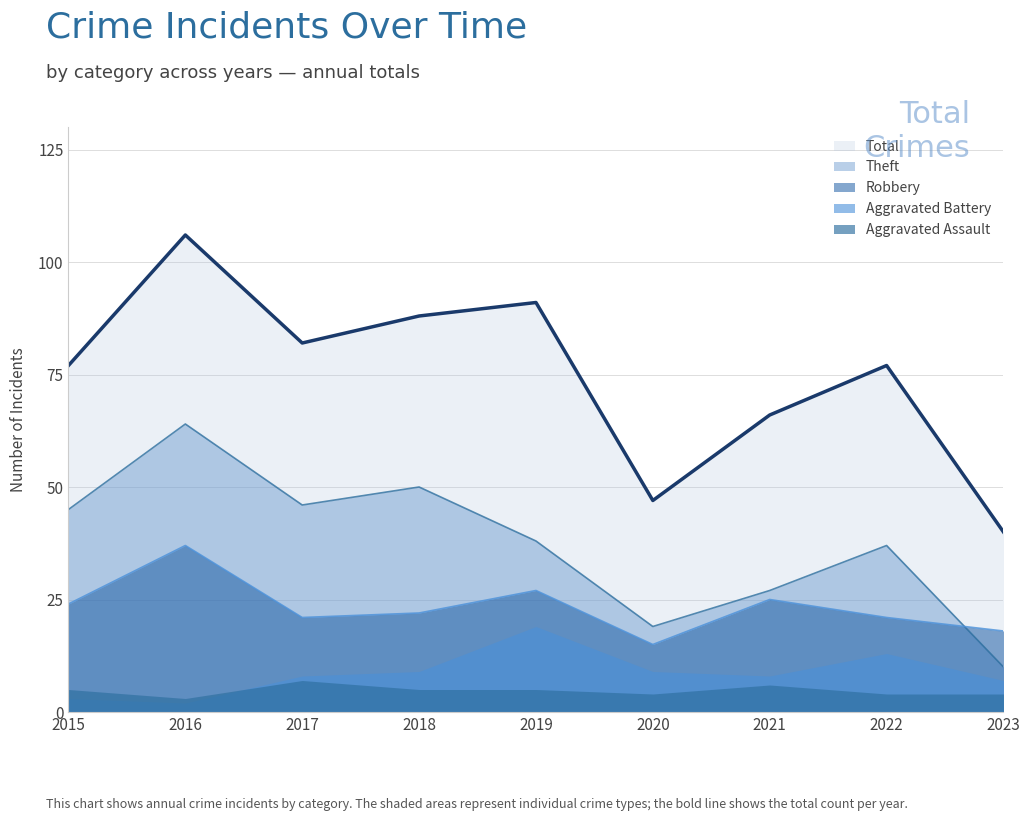

What is the value of the Robbery point at the 1st from the left?

24